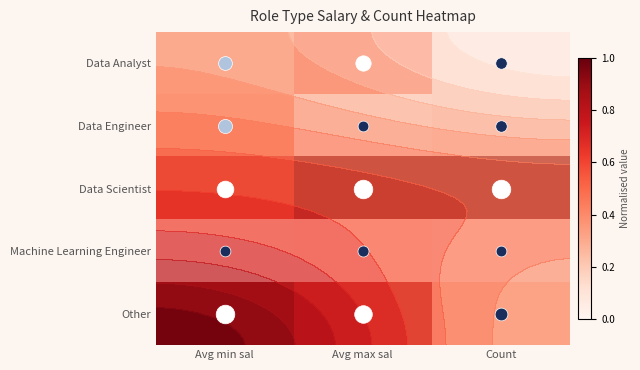

At how many categories does at least one series exceed 0?

3